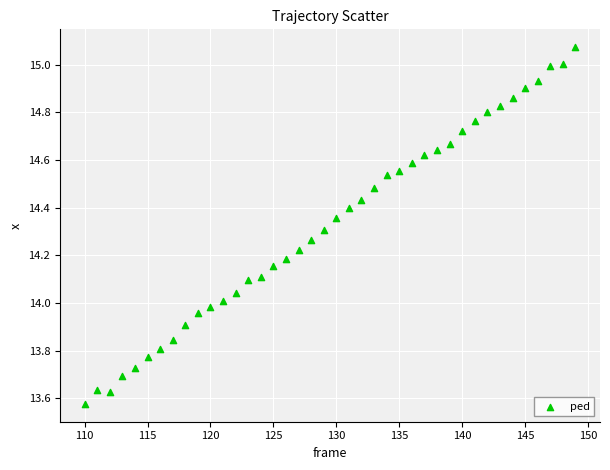

What is the range of Y values (max minus min)?

1.5